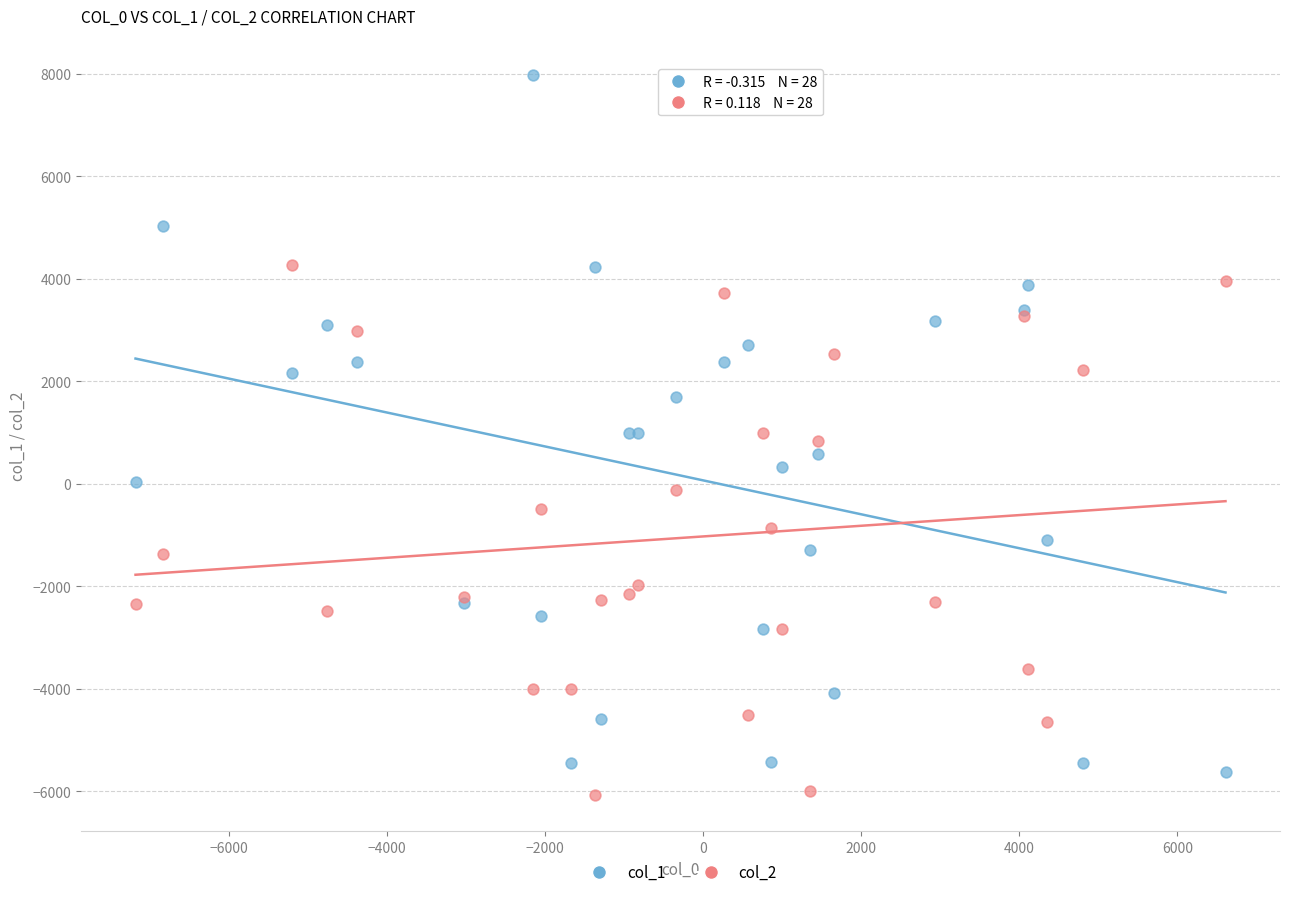

Which series contains the highest Y value?

col_1